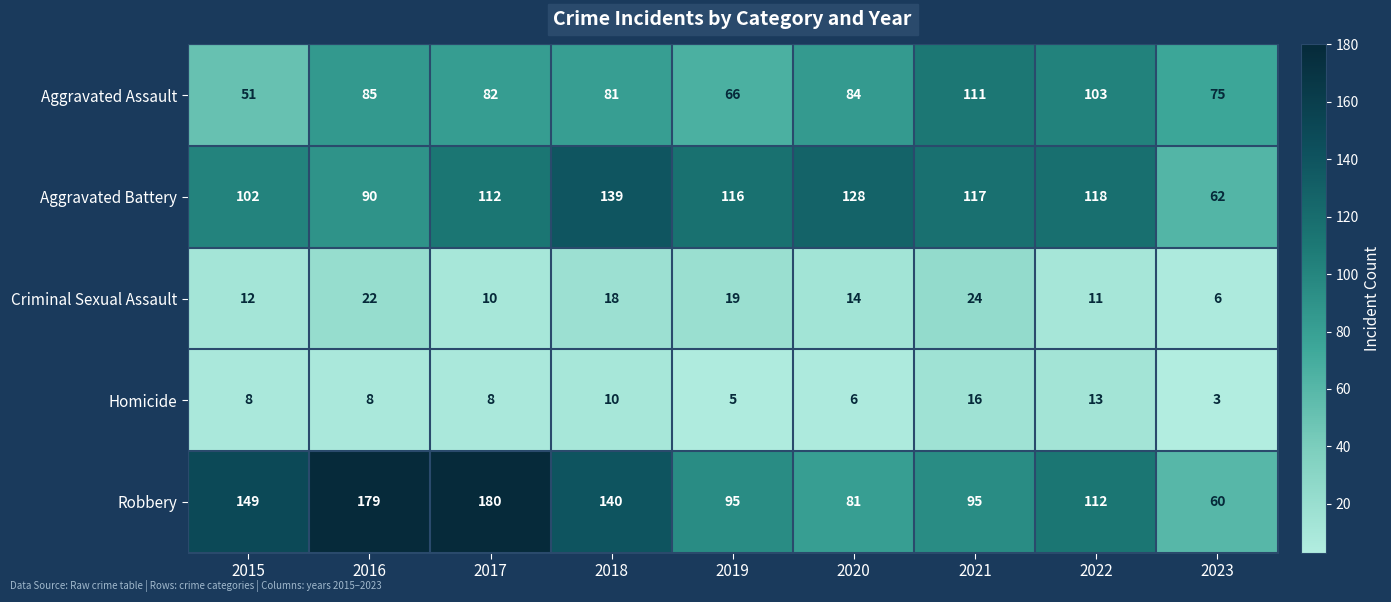

True or false: Homicide has a value of 22 at 2021.

False